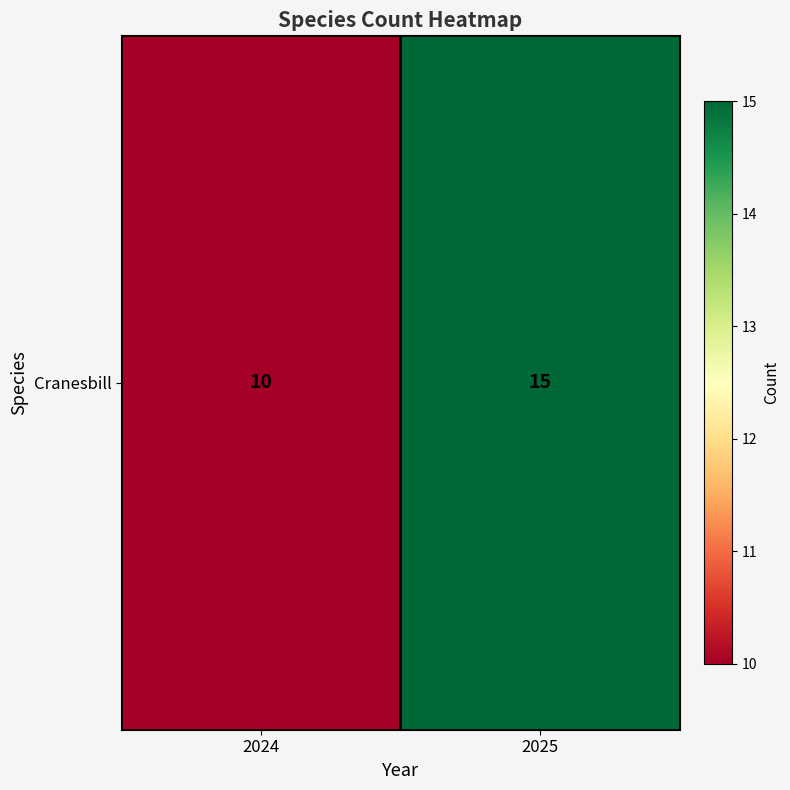

How many values are between 10 and 15?

2